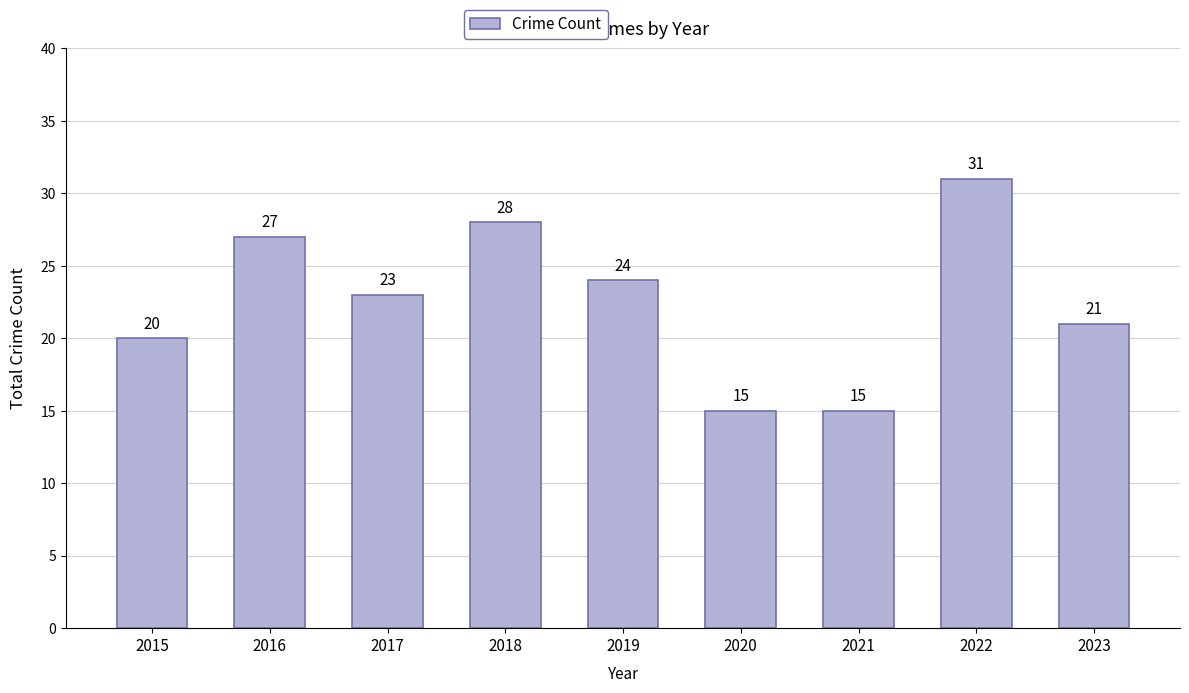

Which has a higher value, 2017 or 2015?

2017